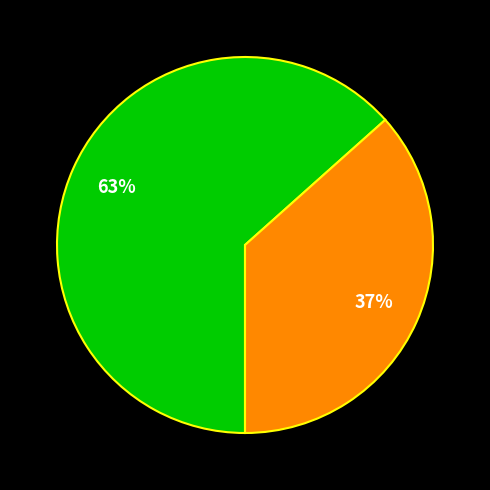

Does any single category account for the majority?

Yes